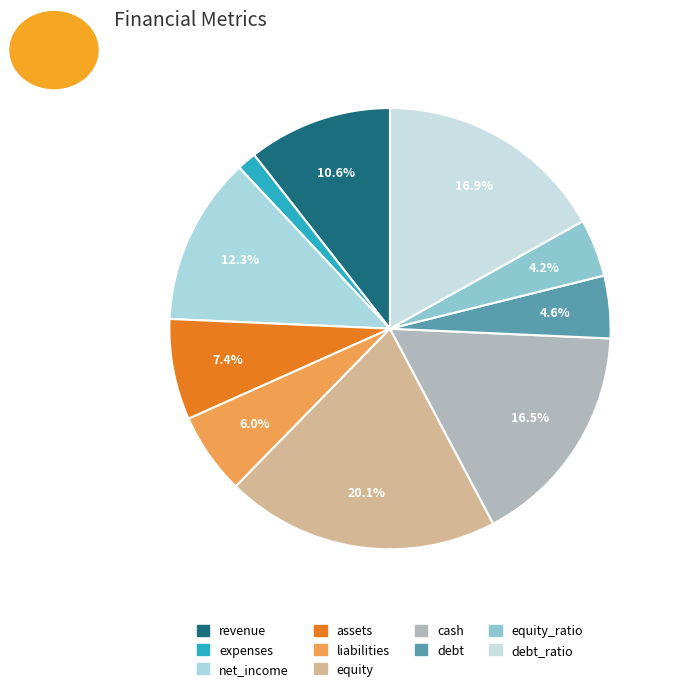

How many segments does this pie chart have?

10